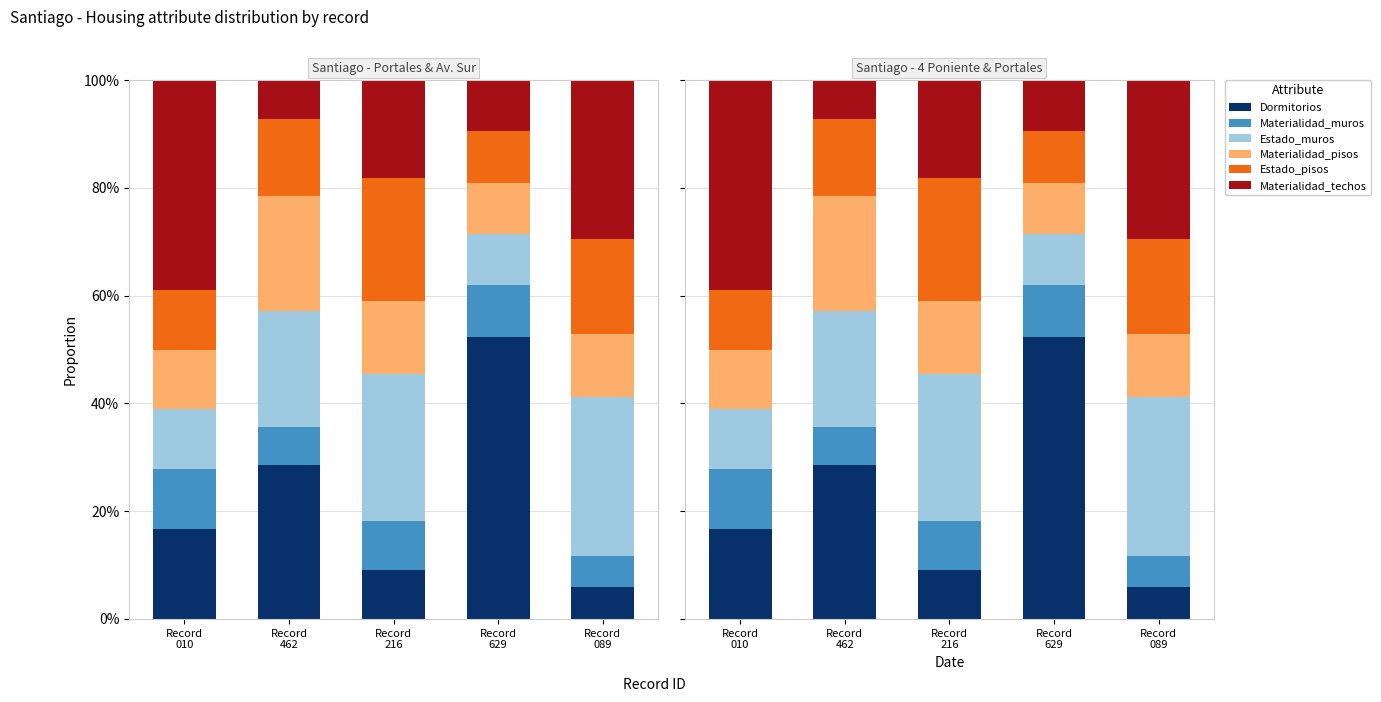

Which has a higher value, Record
089 or Record
010?

Record
010